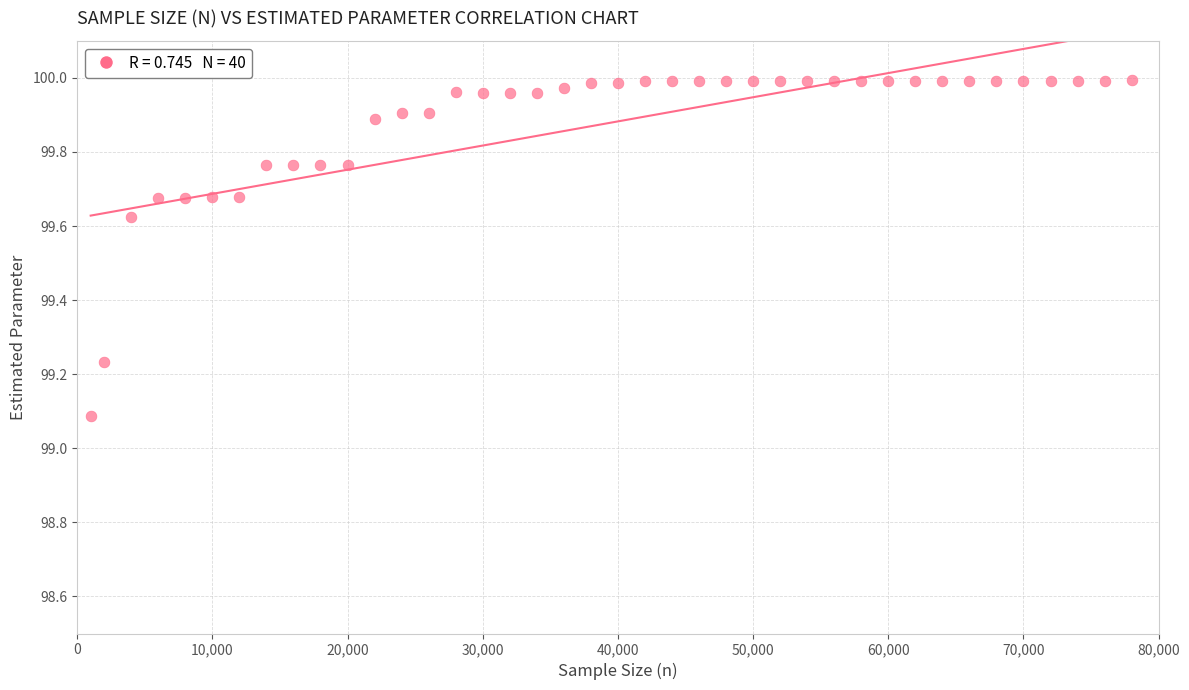

What is the range of Y values (max minus min)?

0.9